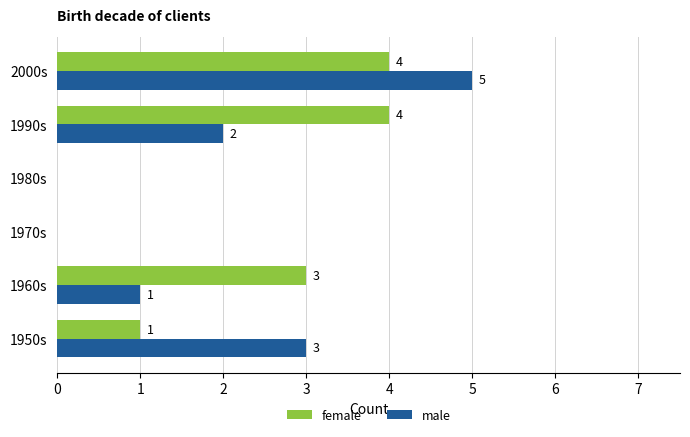

Which series has the largest total across all categories?

female